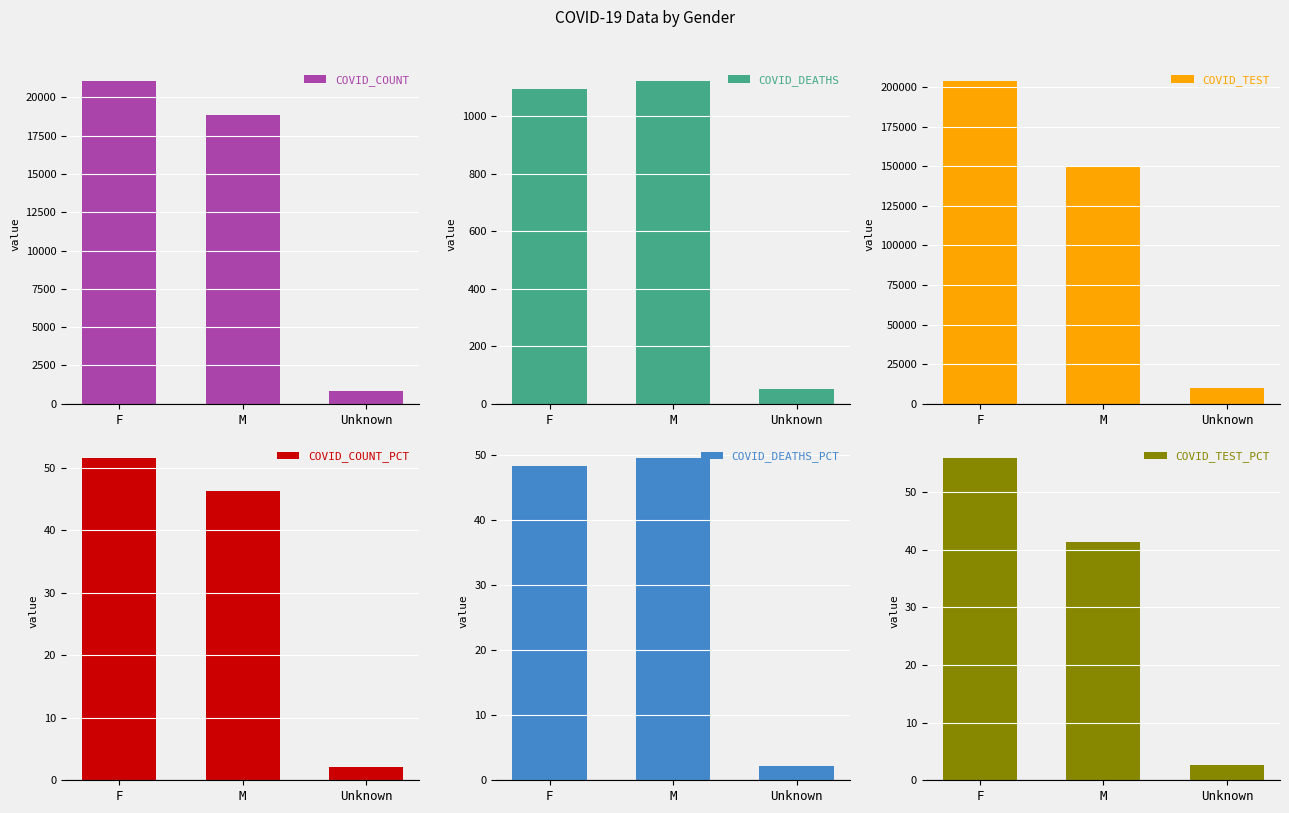

Which series has the largest total across all categories?

COVID_TEST